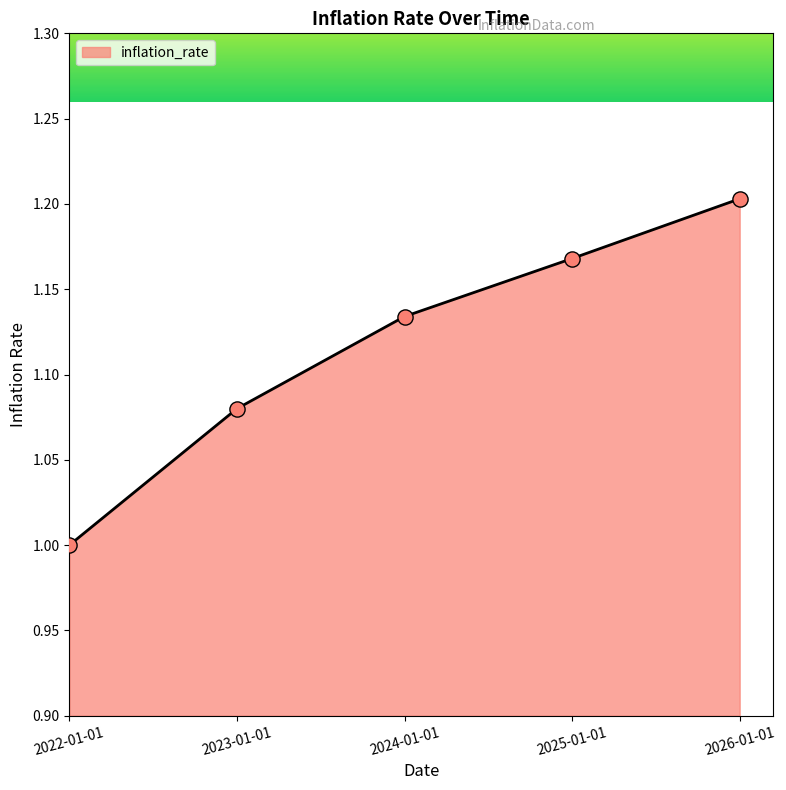

What is the ratio of the value at 2023-01-01 to the value at 2024-01-01?

1.0